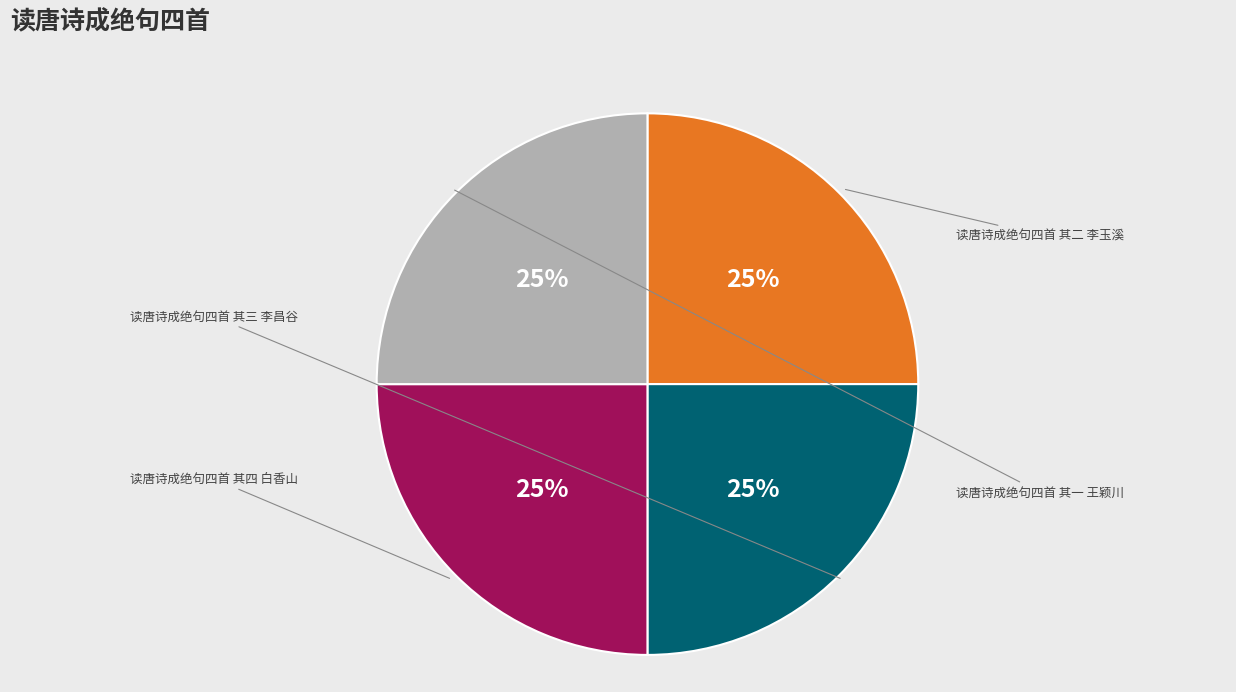

To the nearest percent, what is the average slice percentage?

25%